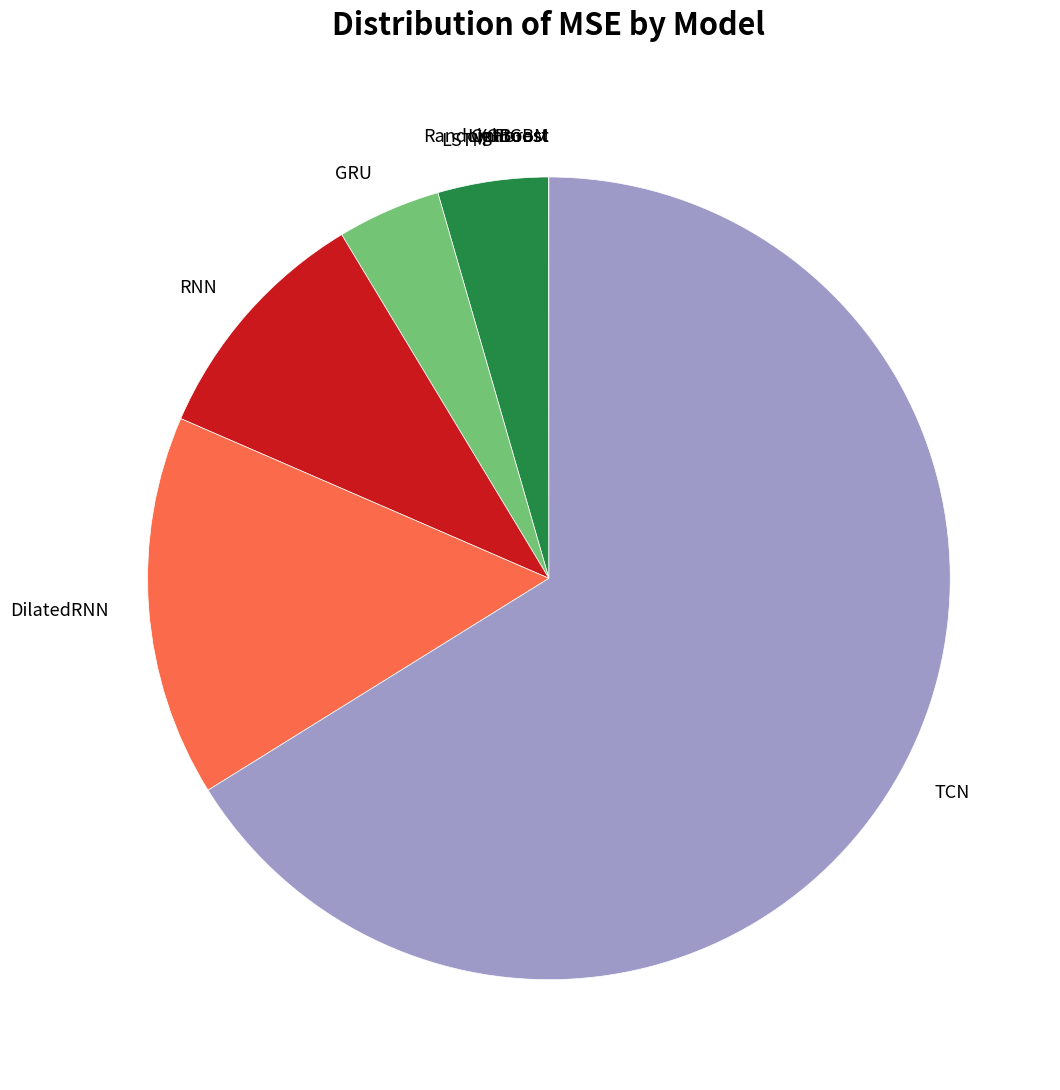

Which category accounts for the majority?

TCN